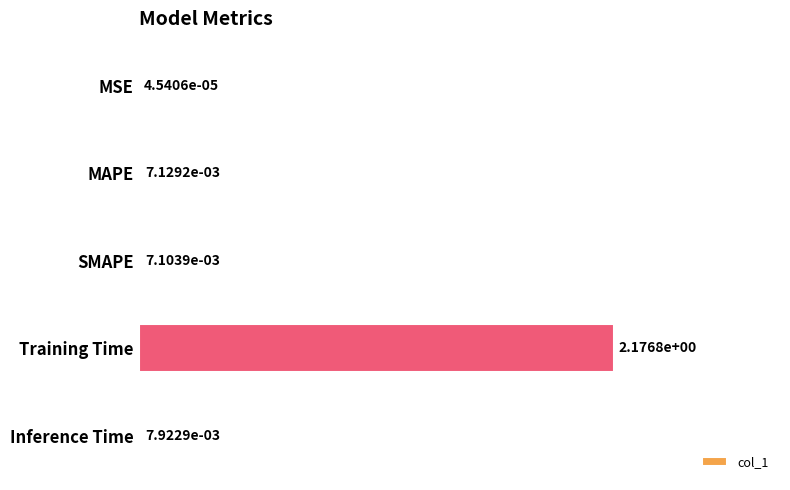

At which category does the chart reach its peak across all series?

Training Time